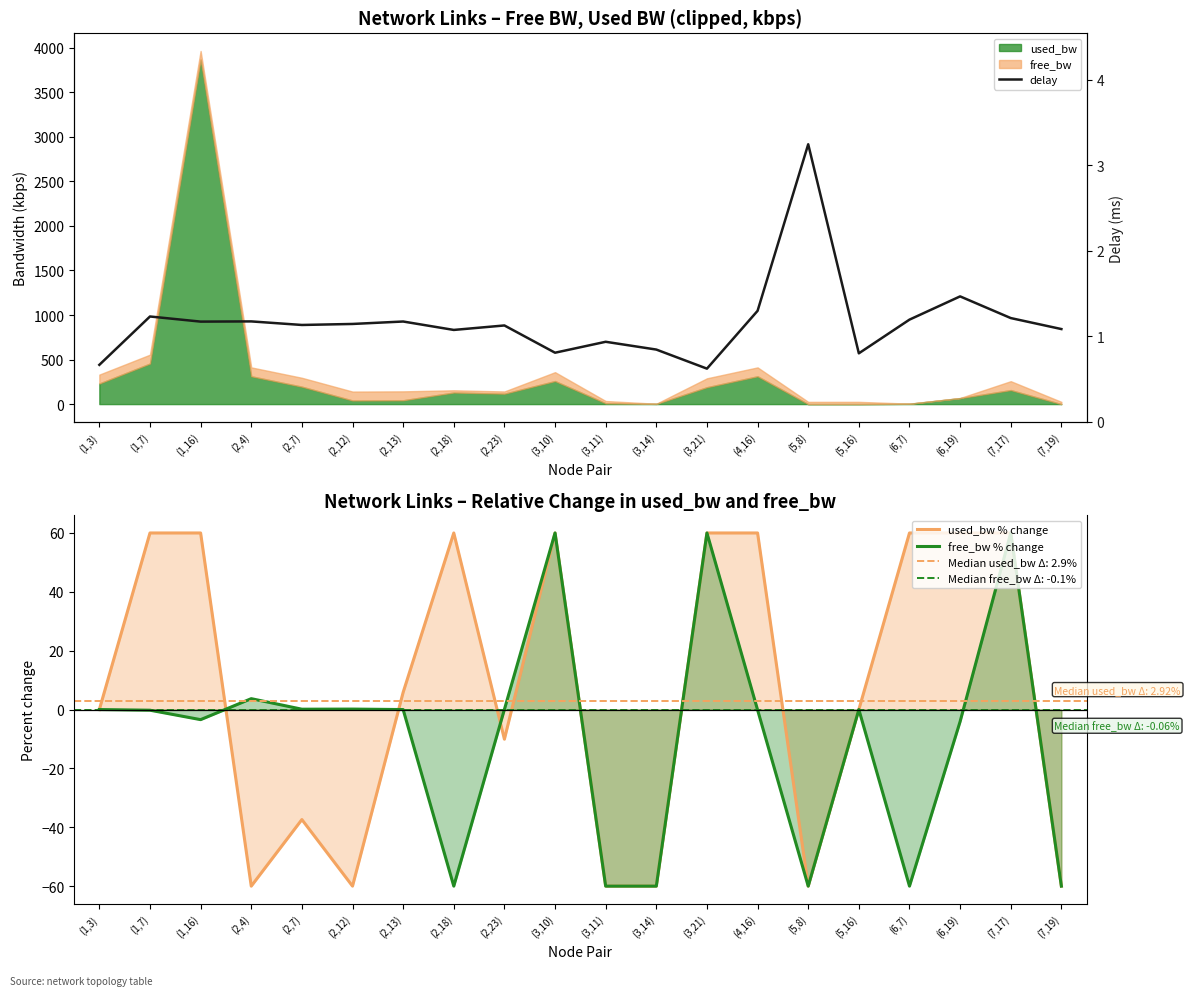

What is the difference between the used_bw % change values at (1,16) and (2,7)?

97.4